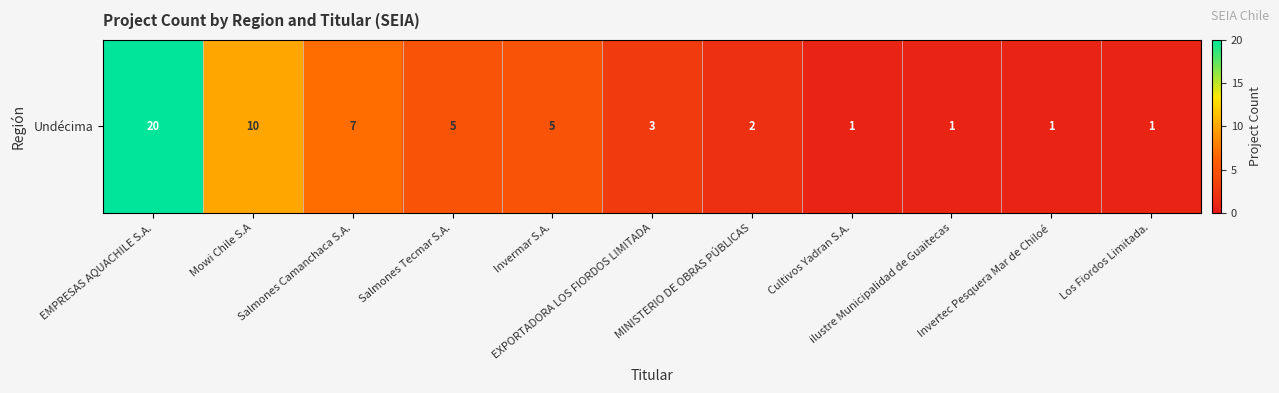

What is the difference between the values at Invermar S.A. and EXPORTADORA LOS FIORDOS LIMITADA?

2